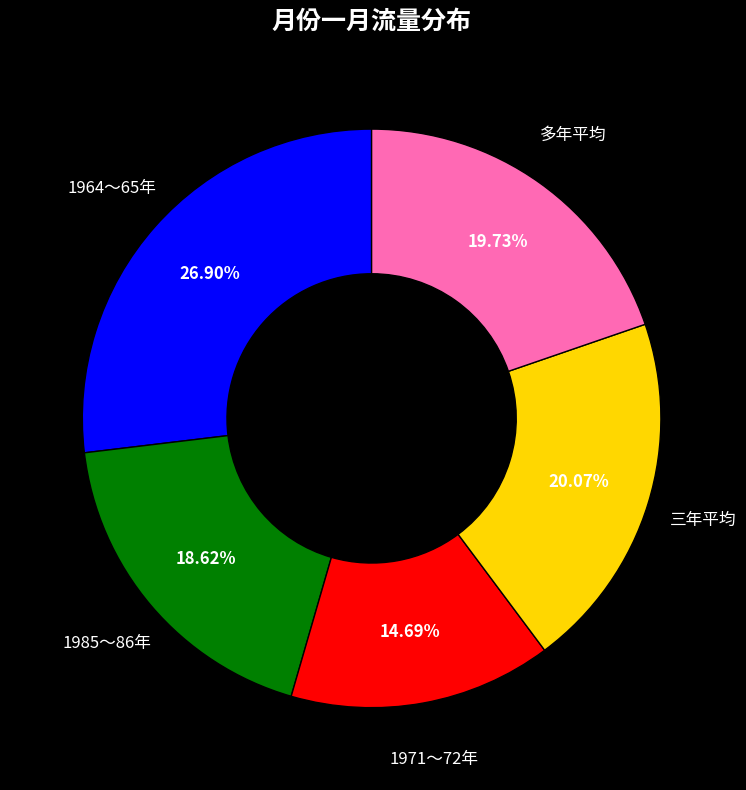

How many segments does this pie chart have?

5